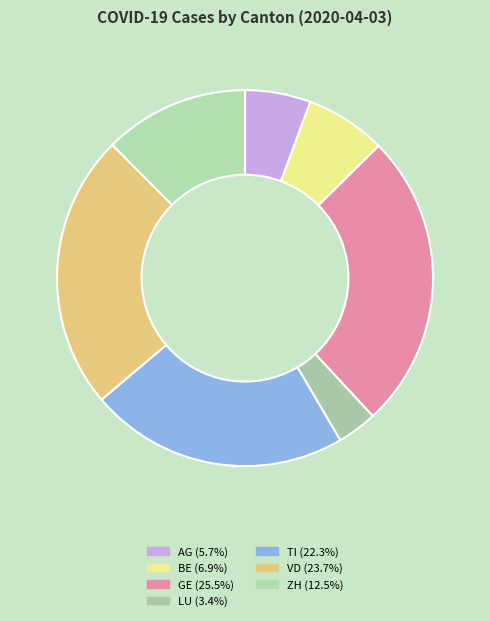

To the nearest percent, what percentage of the pie is GE?

26%